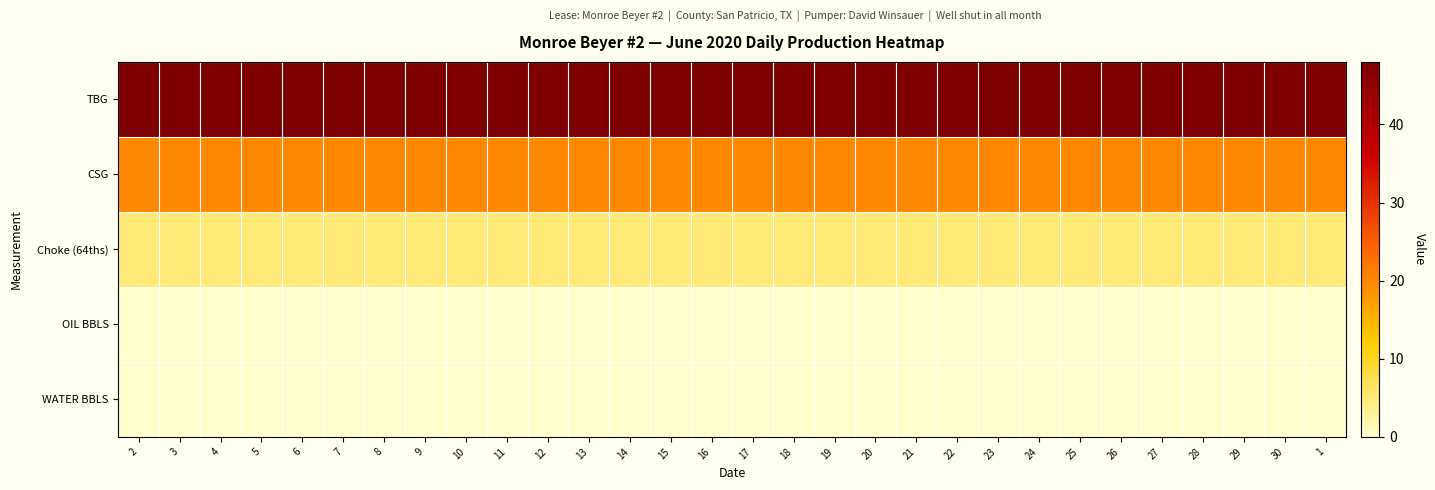

What is the total value across all series at 15?

73